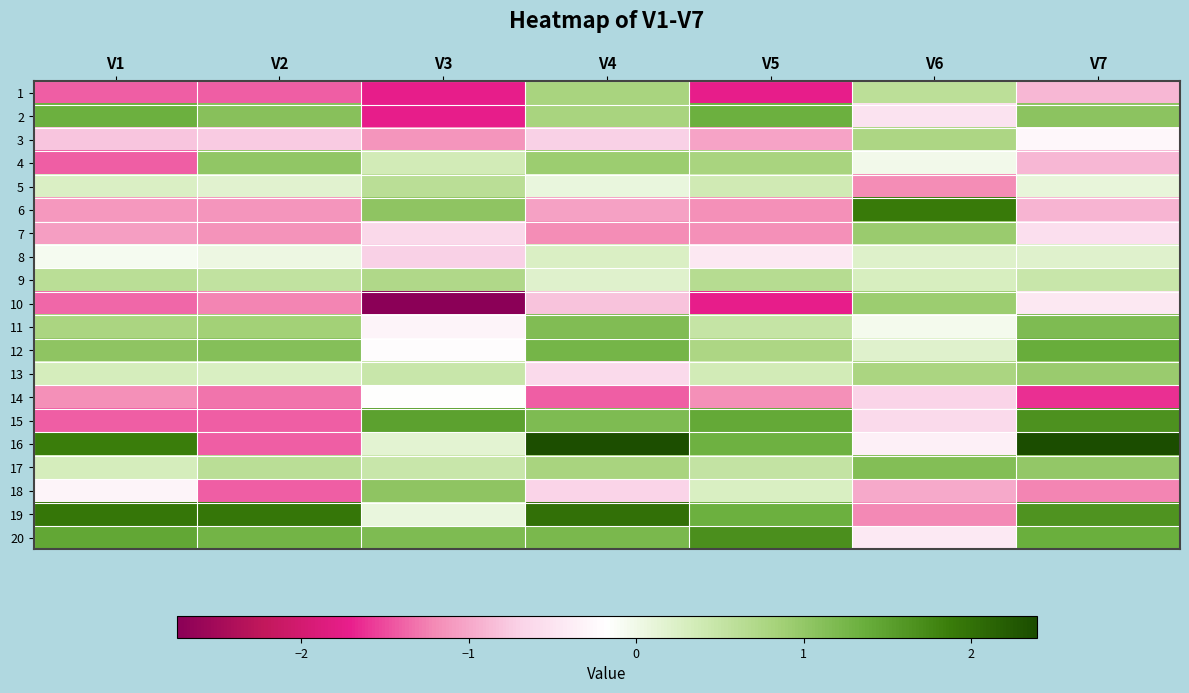

Which has a higher value, V2 or V5?

V2